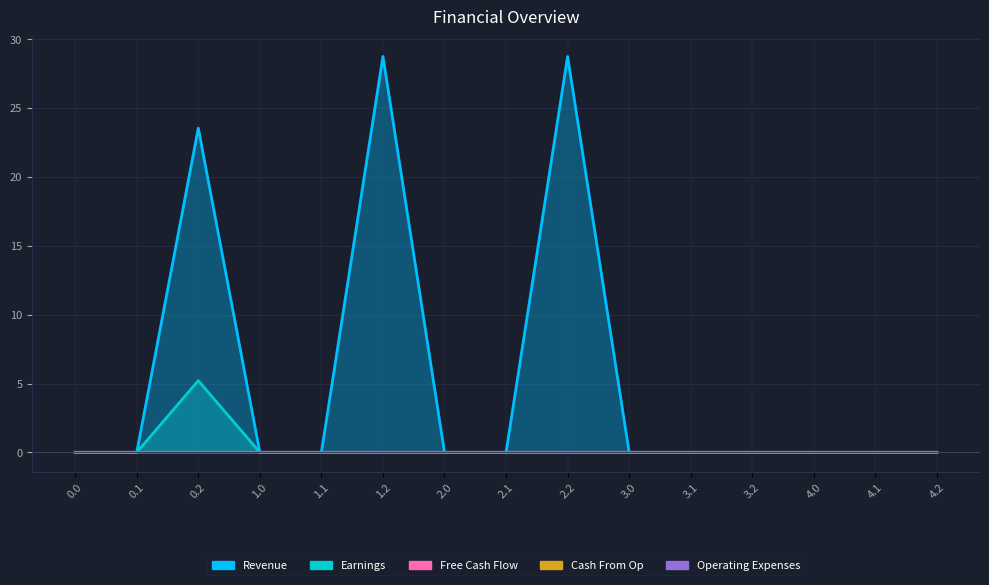

How many lines are shown in the chart?

5